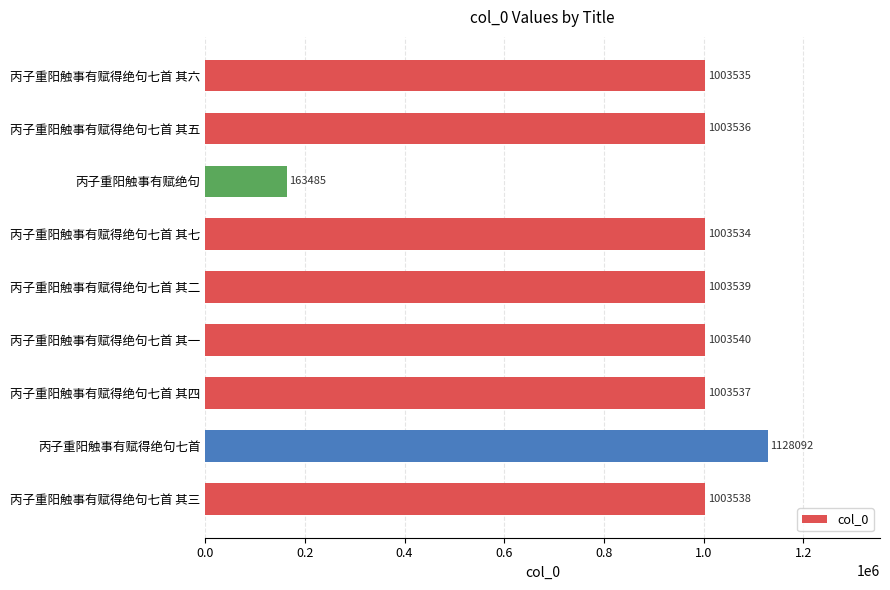

List the labels in order of value, smallest first.

丙子重阳触事有赋绝句, 丙子重阳触事有赋得绝句七首 其七, 丙子重阳触事有赋得绝句七首 其六, 丙子重阳触事有赋得绝句七首 其五, 丙子重阳触事有赋得绝句七首 其四, 丙子重阳触事有赋得绝句七首 其三, 丙子重阳触事有赋得绝句七首 其二, 丙子重阳触事有赋得绝句七首 其一, 丙子重阳触事有赋得绝句七首